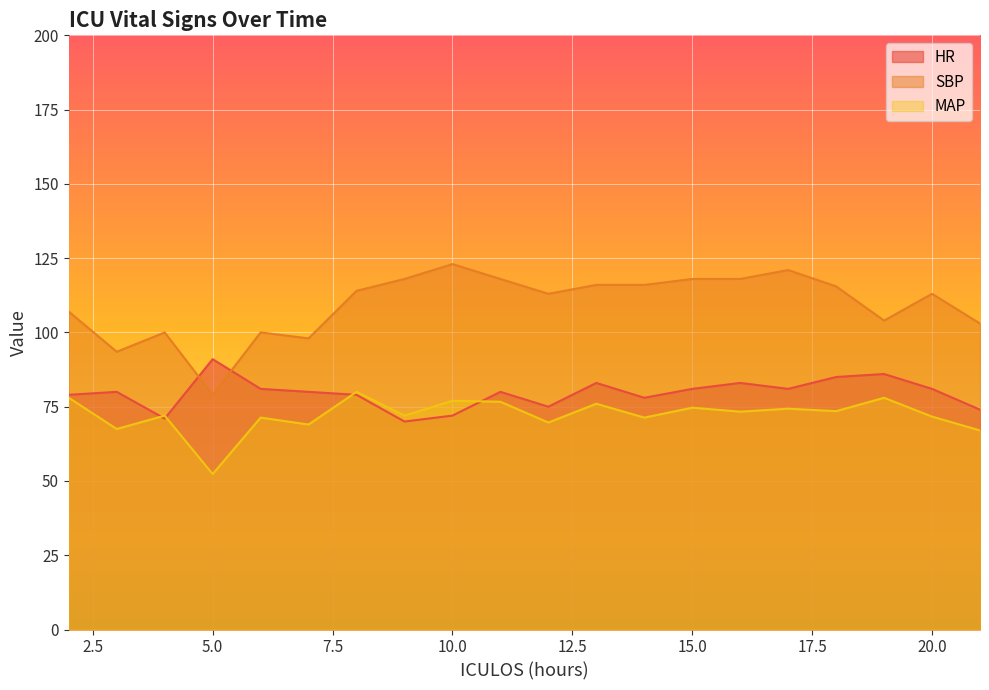

At which category does HR reach its first local peak?

3